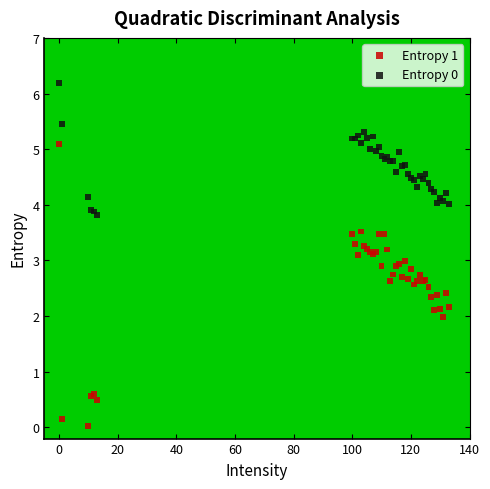

Which series has the widest spread of Y values?

Entropy 1